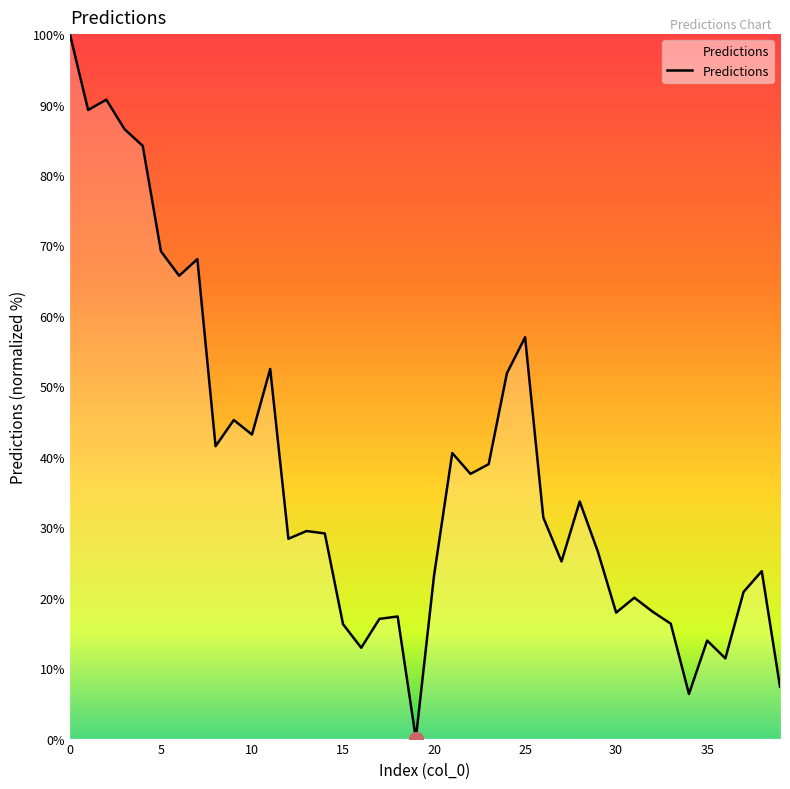

What is the greatest value displayed?

100.0